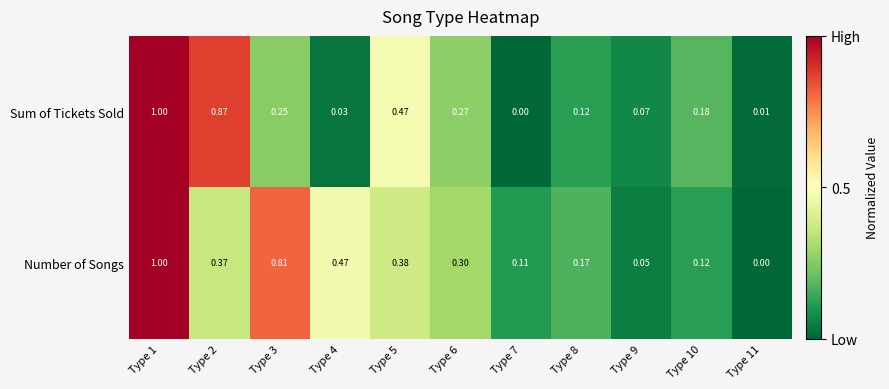

Between Type 1 and Type 6, which series saw the biggest shift?

Sum of Tickets Sold